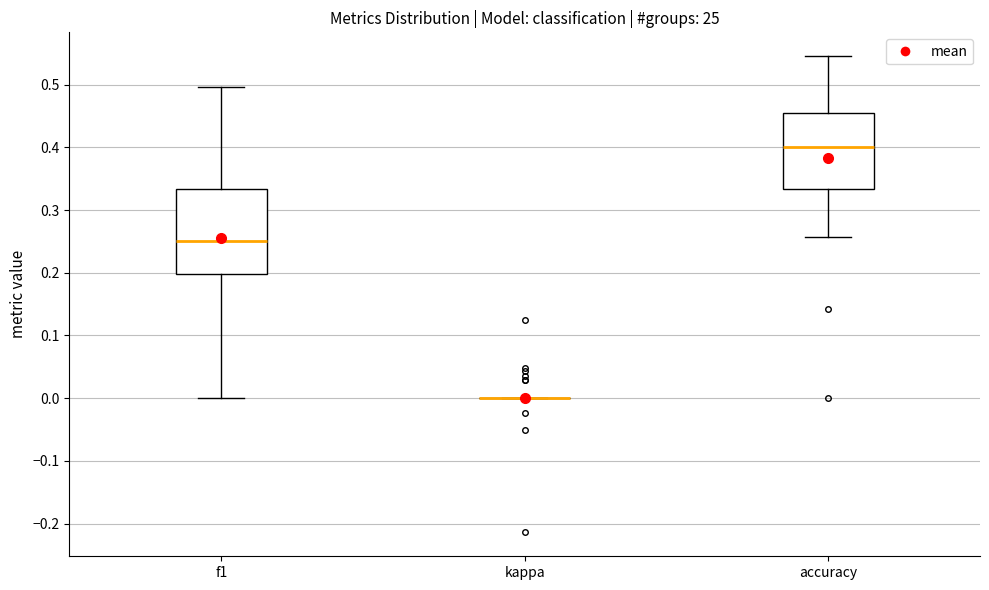

Where does the upper whisker of the box for accuracy end on the y-axis? The values are not printed on the chart, so give them approximately, as read against the axis.

0.55